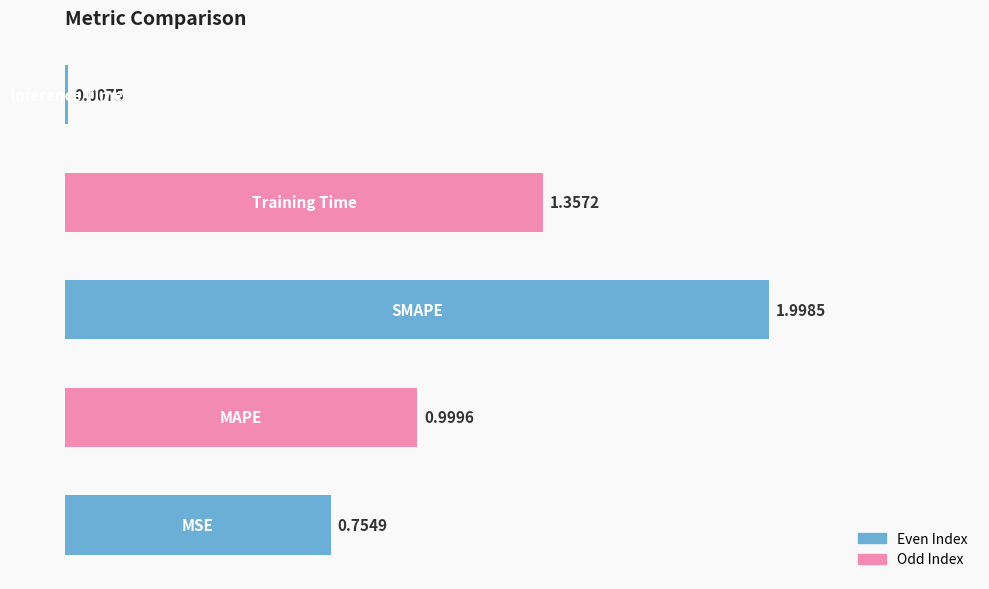

What is the sum of all values?

5.1